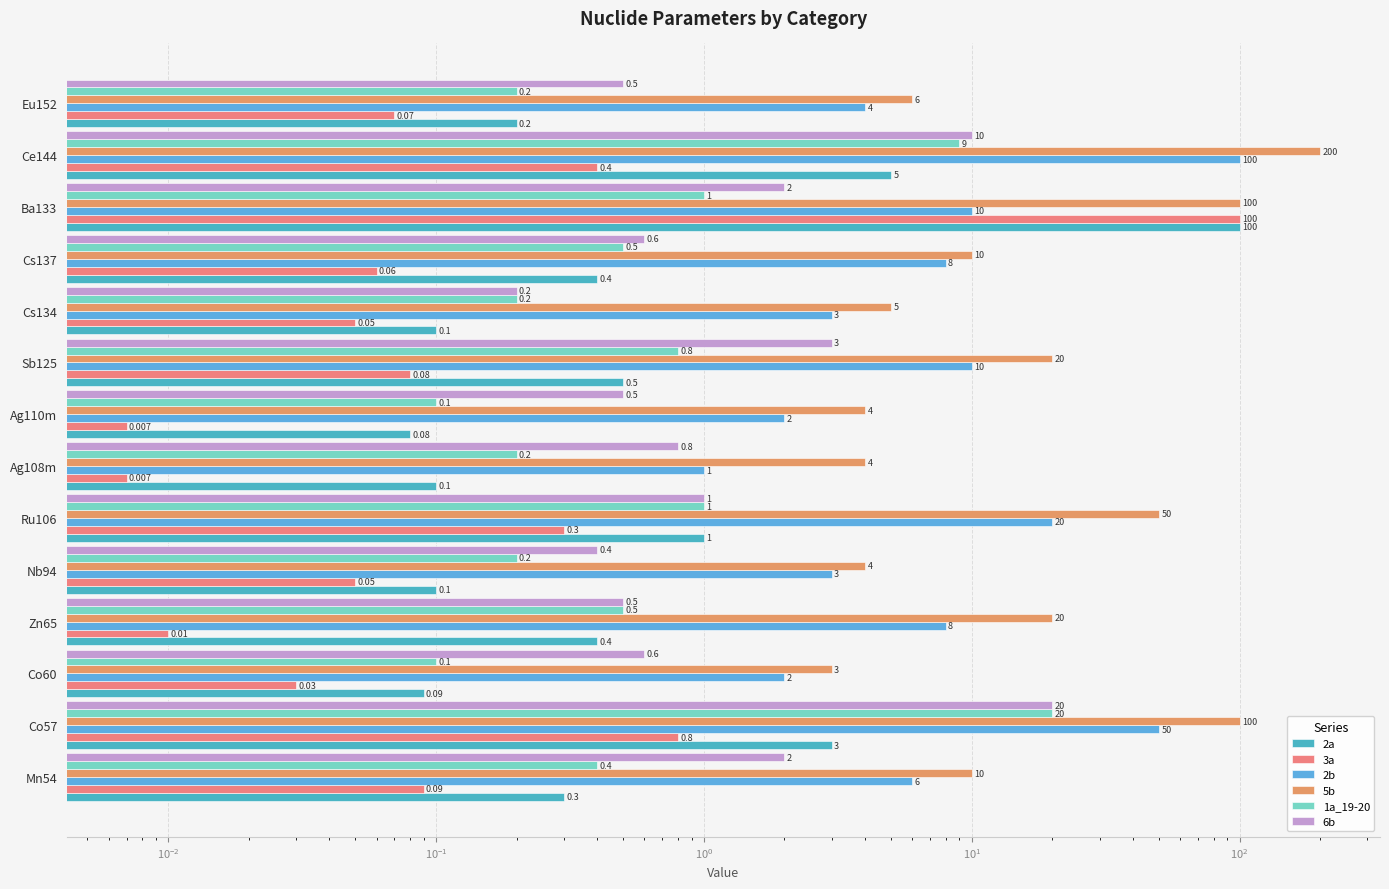

Which series has the largest total across all categories?

5b